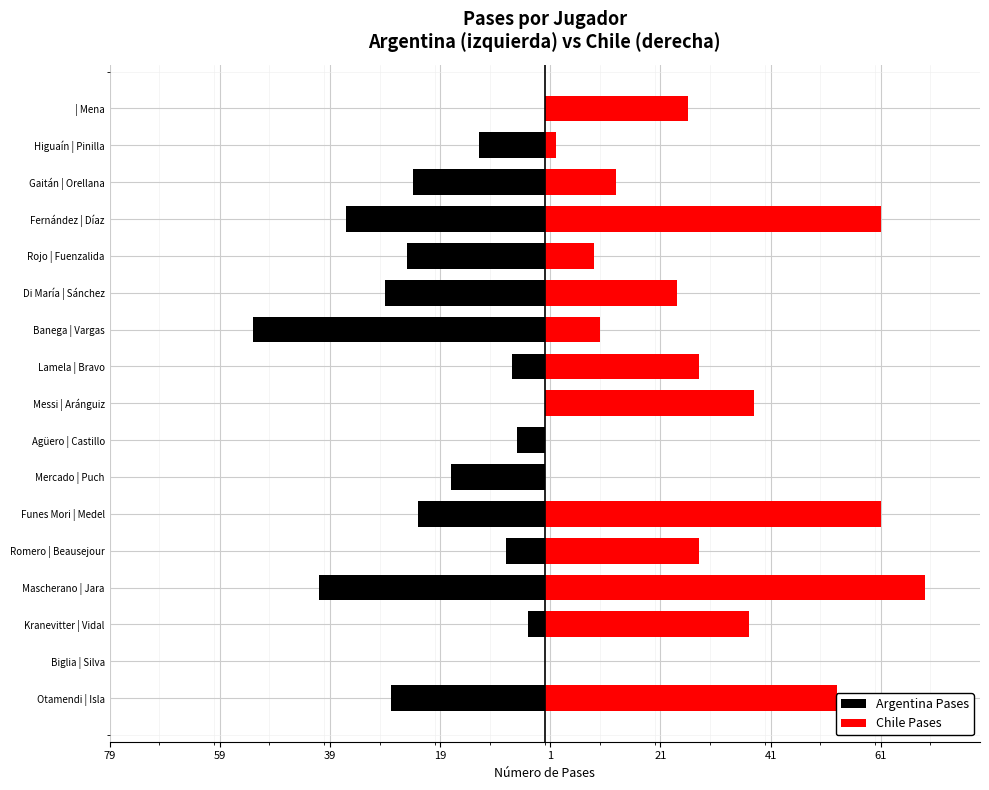

The Argentina Pases series shows -50 at Di María | Sánchez. True or false?

False